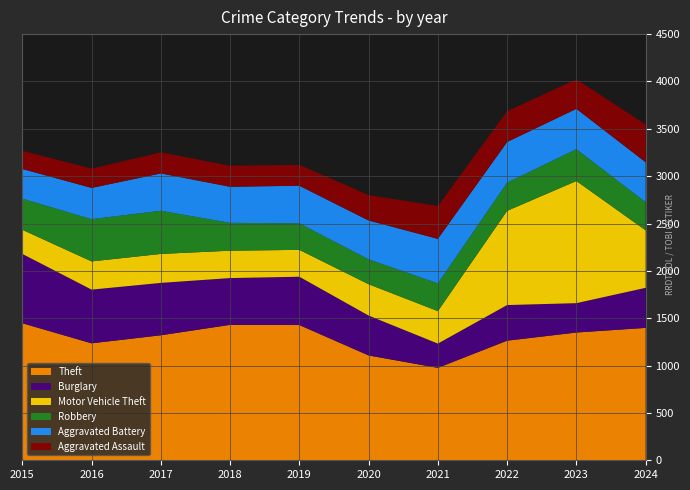

Reading left to right, list all the values displayed in this chart.

Theft: 2015=1447	2016=1235	2017=1320	2018=1430	2019=1428	2020=1107	2021=976	2022=1263	2023=1349	2024=1398
Burglary: 2015=732	2016=567	2017=553	2018=494	2019=510	2020=421	2021=256	2022=376	2023=310	2024=423
Motor Vehicle Theft: 2015=255	2016=298	2017=306	2018=289	2019=284	2020=331	2021=343	2022=995	2023=1290	2024=607
Robbery: 2015=329	2016=446	2017=456	2018=294	2019=280	2020=263	2021=293	2022=298	2023=336	2024=297
Aggravated Battery: 2015=313	2016=330	2017=394	2018=381	2019=397	2020=410	2021=470	2022=429	2023=426	2024=422
Aggravated Assault: 2015=192	2016=204	2017=222	2018=222	2019=220	2020=268	2021=347	2022=325	2023=312	2024=398